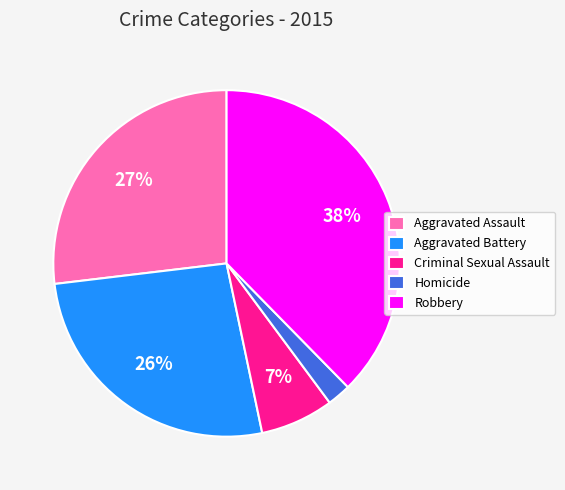

How many segments does this pie chart have?

5